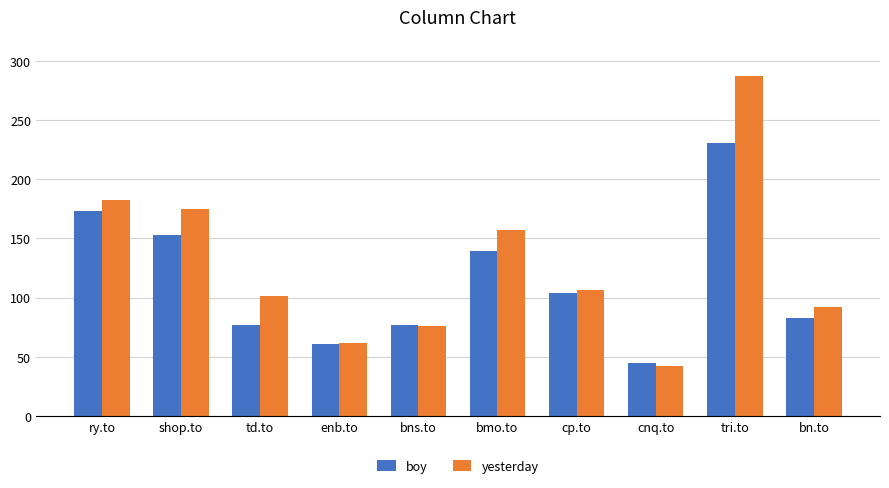

Where is boy nearest to the value 137?

bmo.to